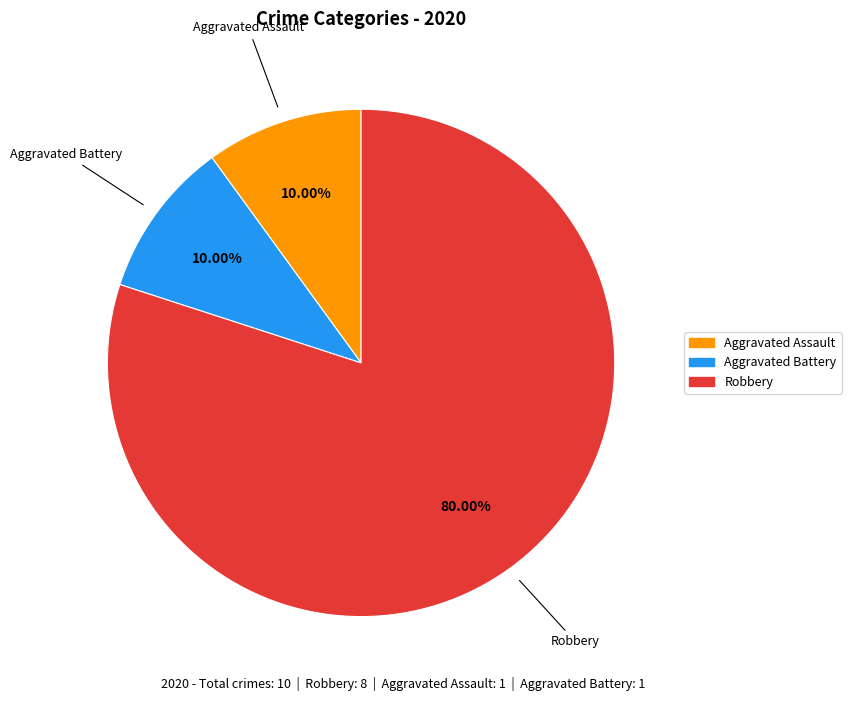

To the nearest percent, what percentage of the pie is Aggravated Assault?

10%